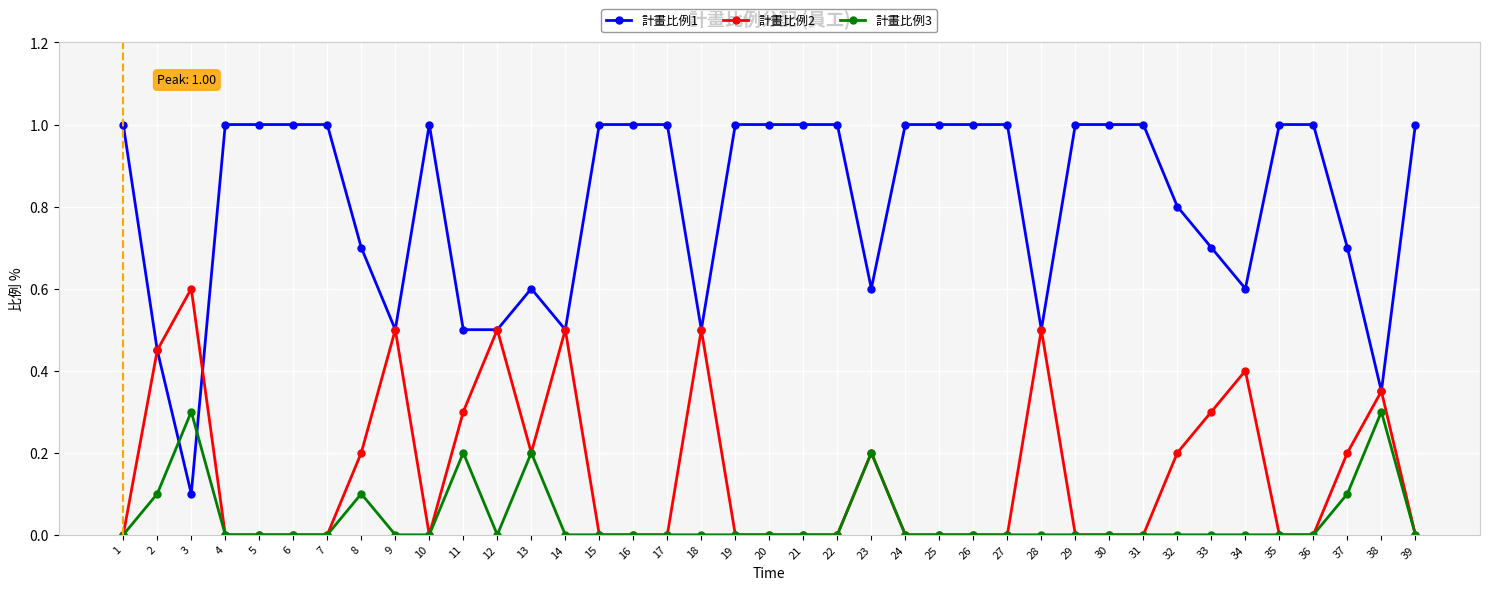

The 計畫比例2 series shows 0.0 at 4. True or false?

True